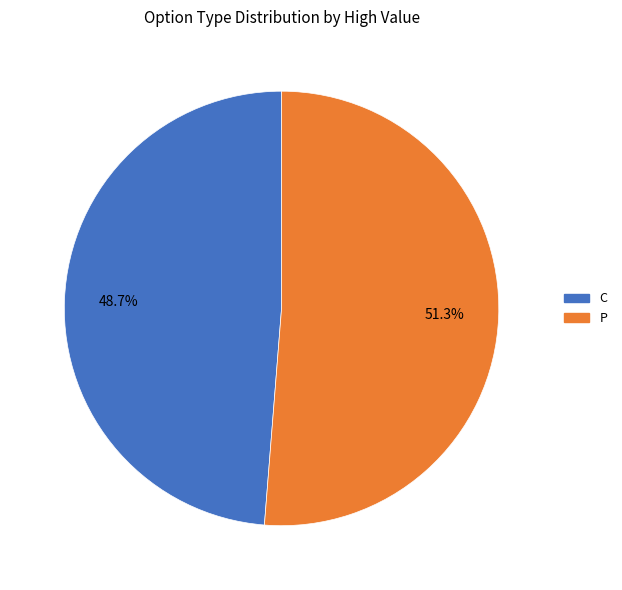

Is it true that P is 36% of the pie?

False